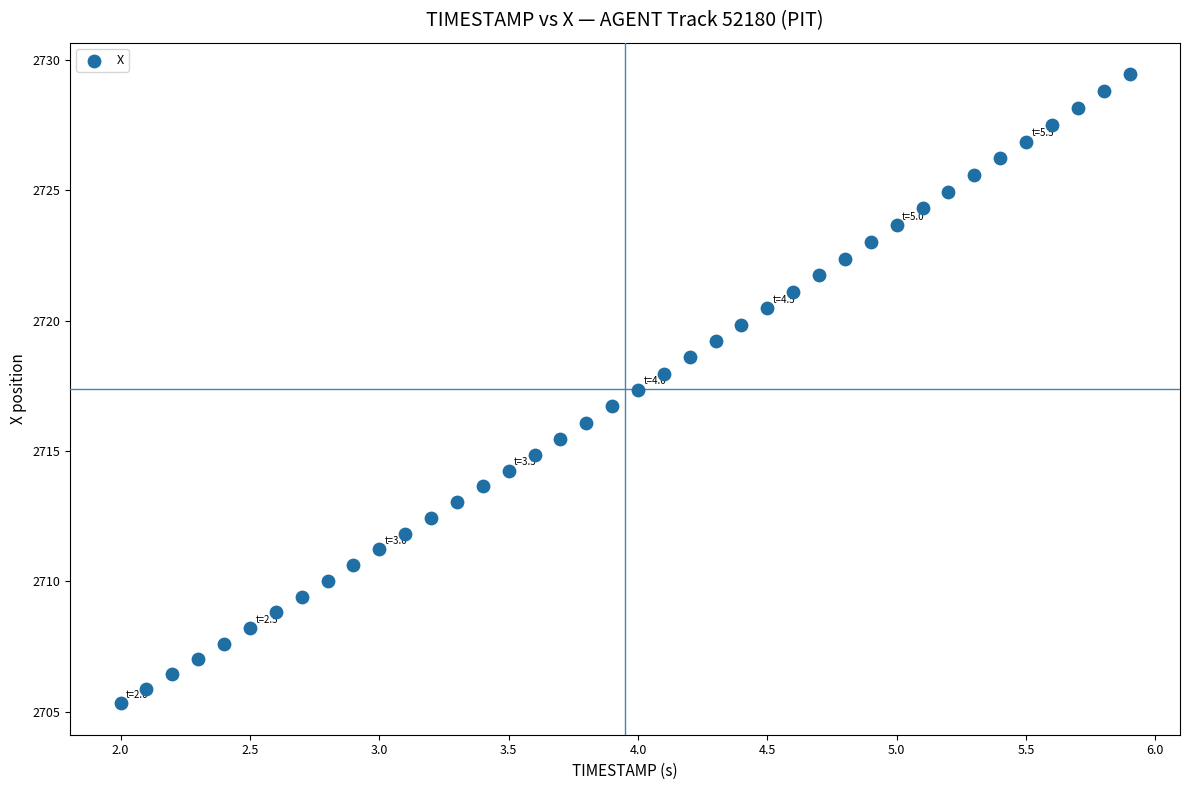

What is the range of Y values (max minus min)?

24.1